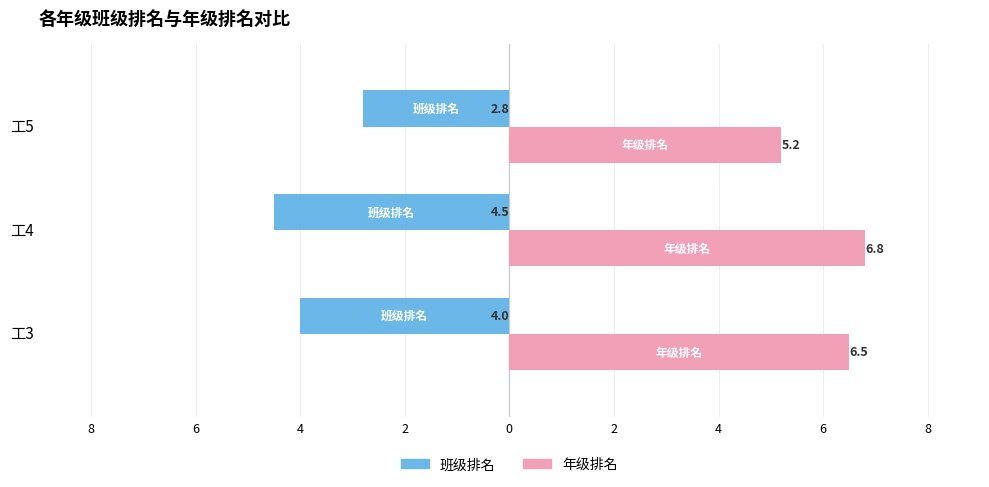

Which series has the largest total across all categories?

年级排名